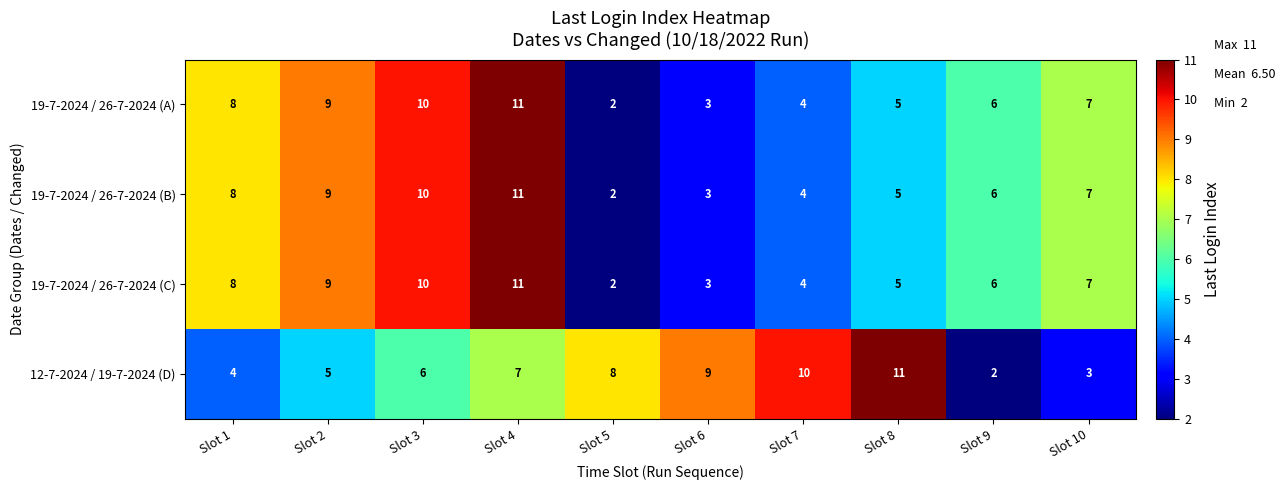

What is the highest value of the 19-7-2024 / 26-7-2024 (A) series?

11